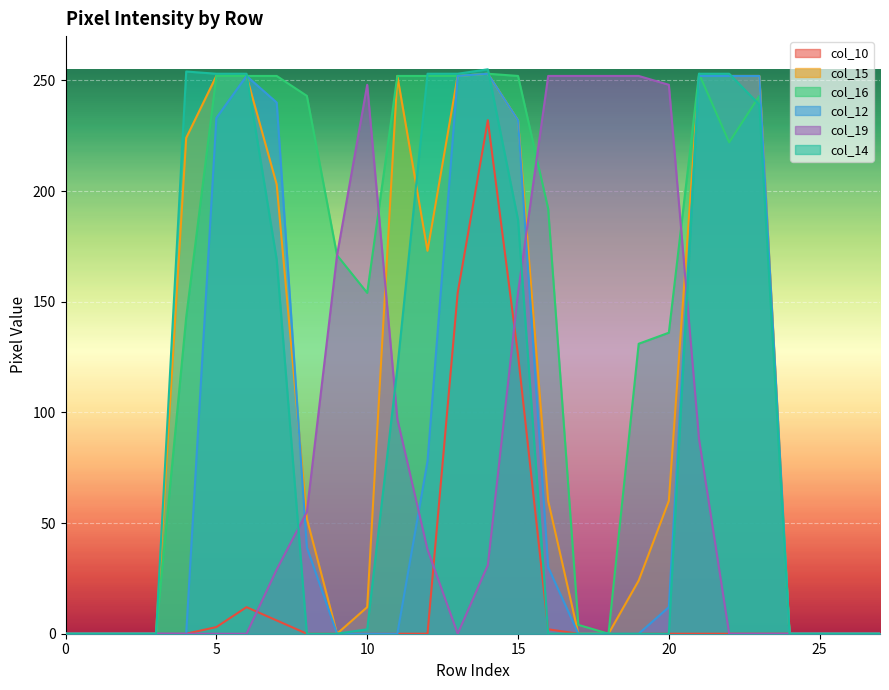

What is the greatest value displayed?

255